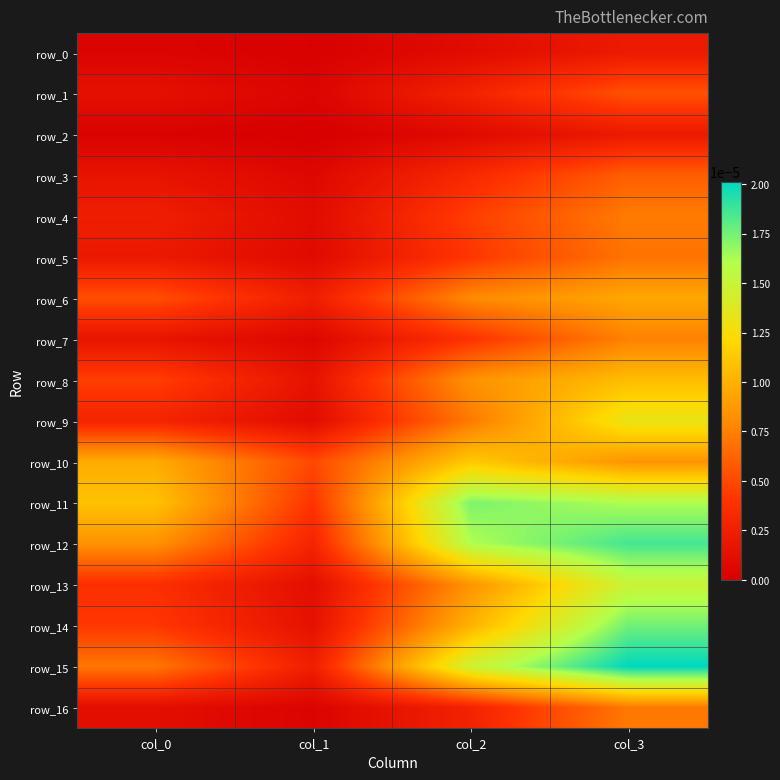

List the series in order of their peak value, highest first.

row_15, row_12, row_14, row_11, row_13, row_9, row_10, row_8, row_6, row_7, row_4, row_16, row_5, row_3, row_1, row_0, row_2